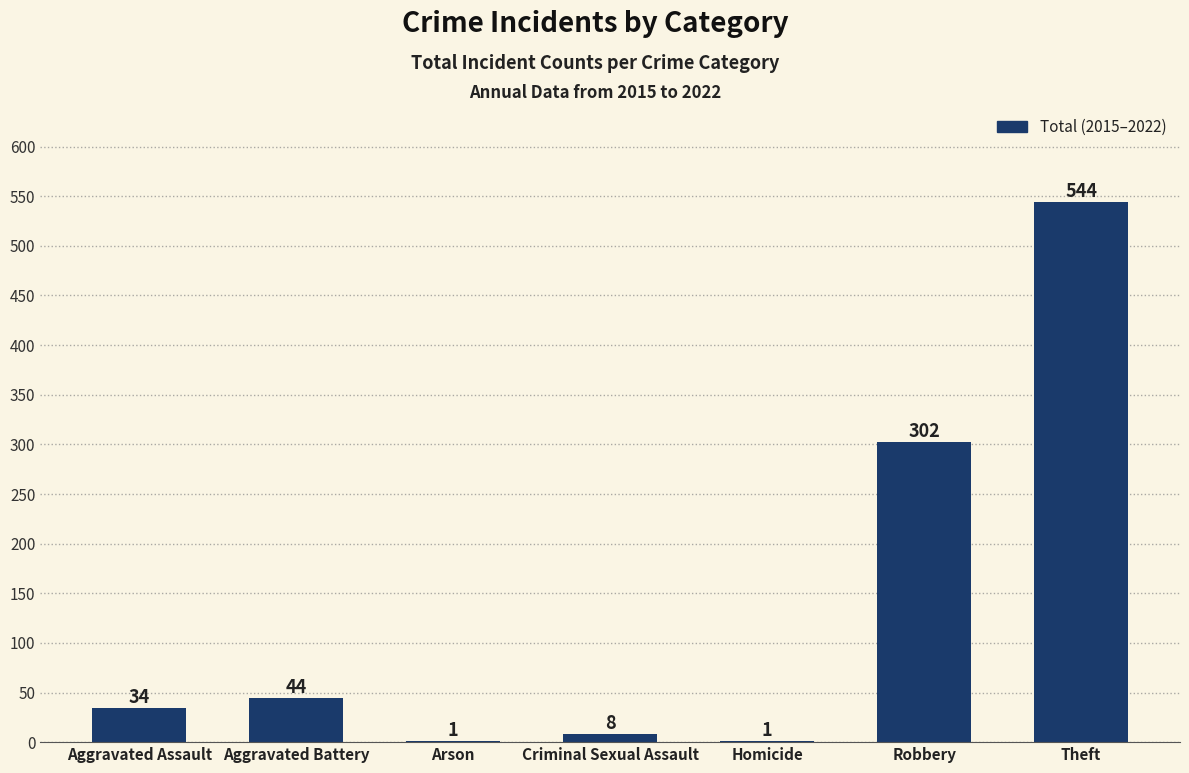

How many categories are shown in the chart?

7